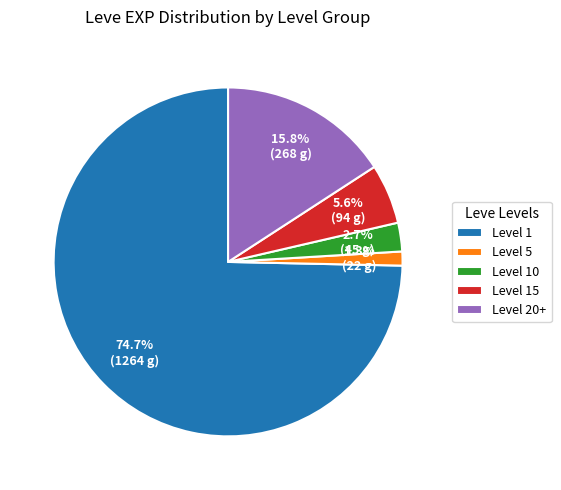

How many segments does this pie chart have?

5